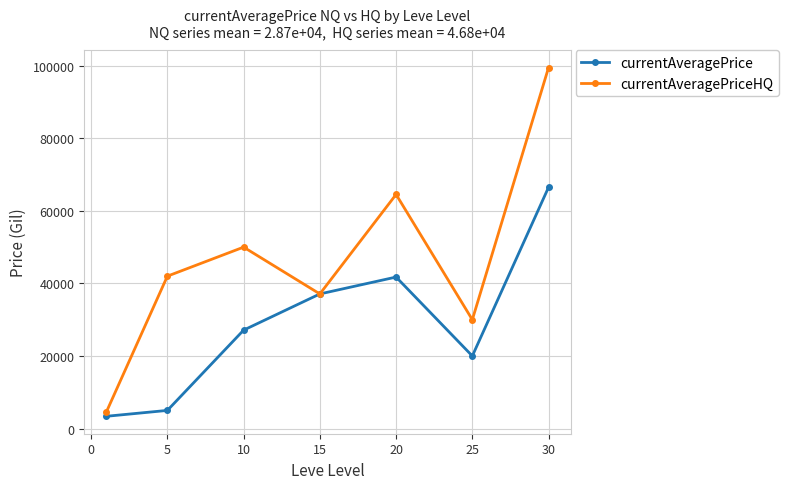

What is the minimum value shown in the chart?

3380.5